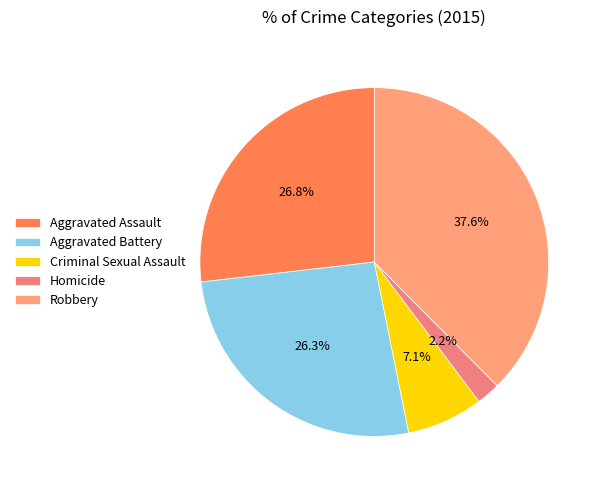

To the nearest percent, what is the difference between the largest and smallest slice percentages?

35%